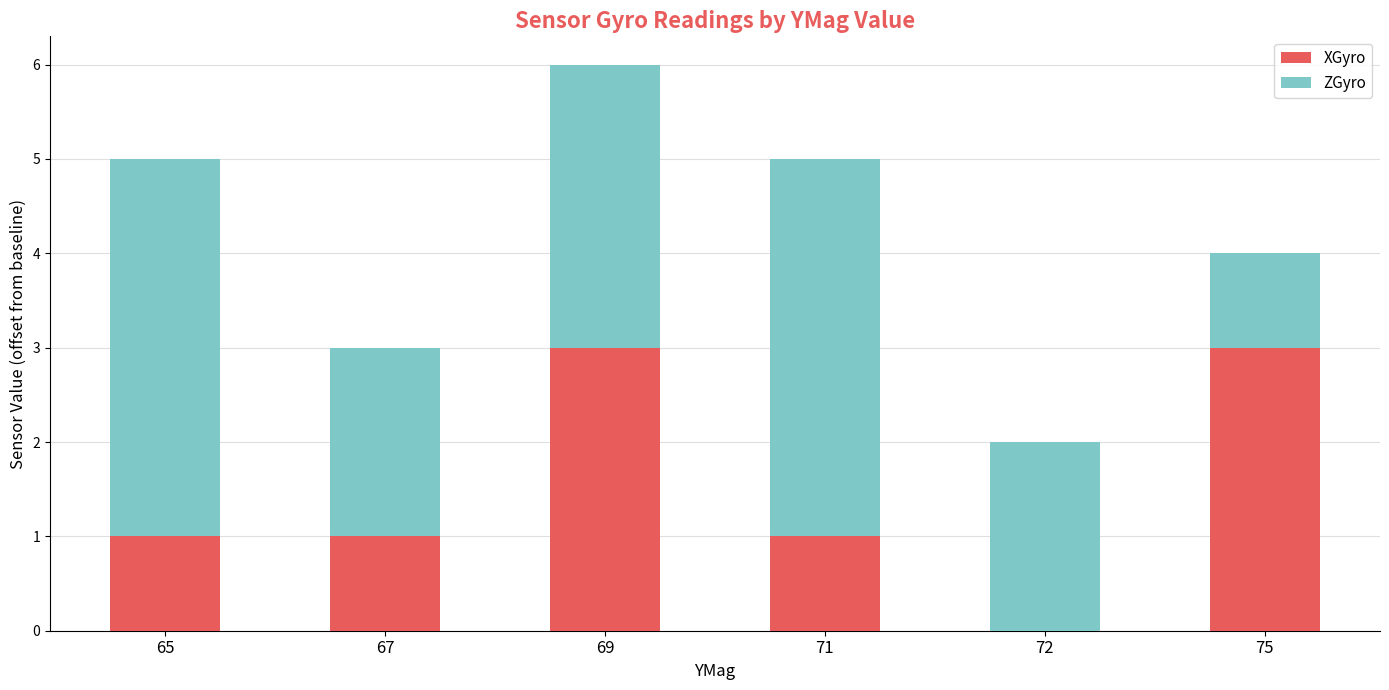

At which category is the sum across all series the highest?

69